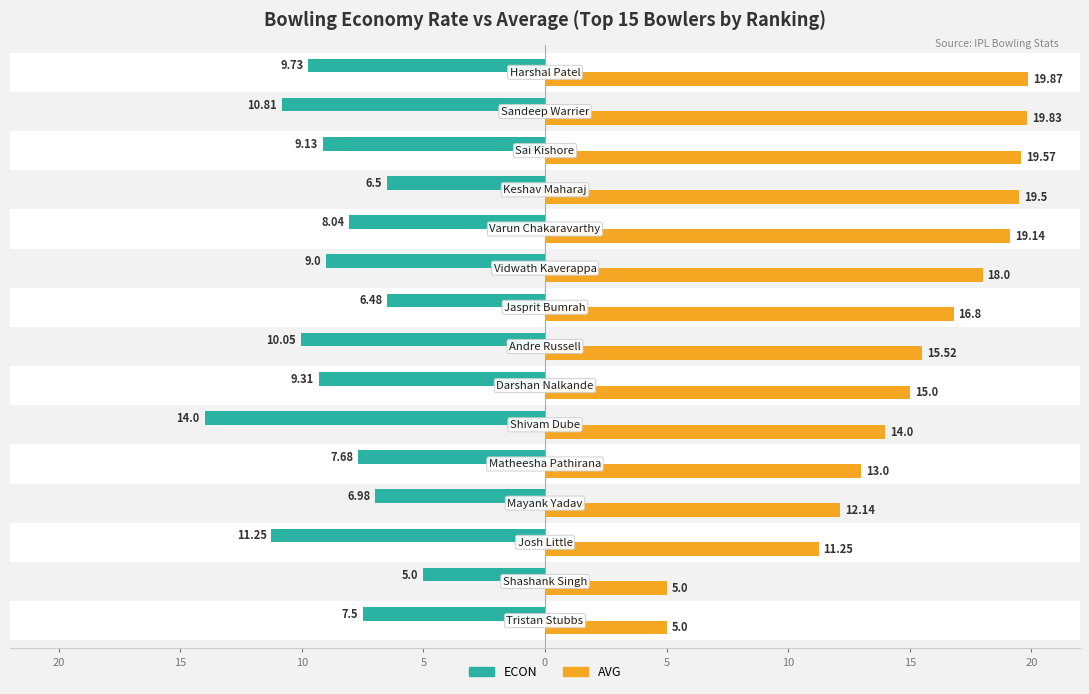

What are all the series names shown in the legend?

ECON, AVG